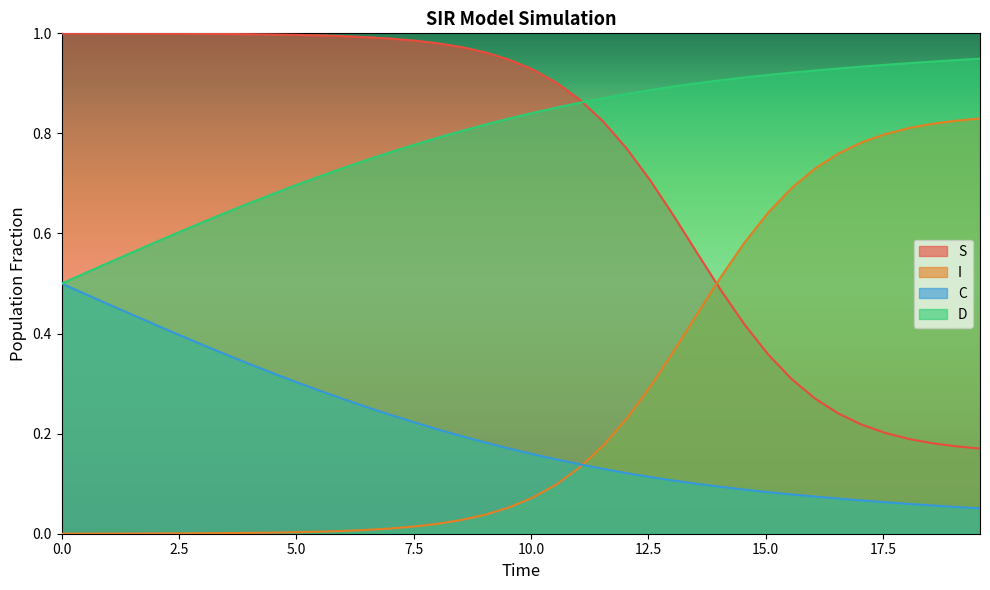

Rank the series by their maximum value, from lowest to highest.

C, I, D, S